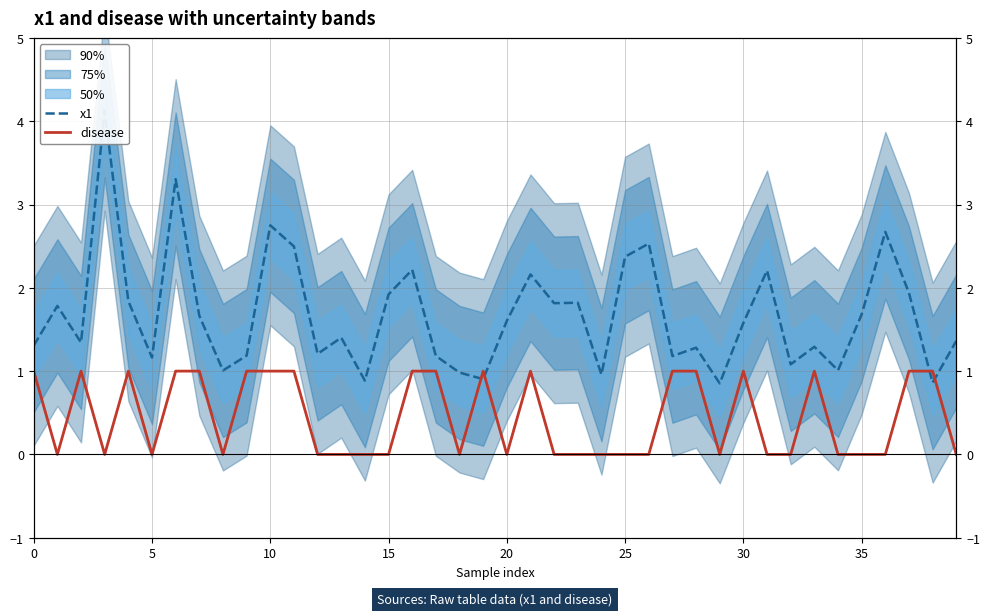

Count the number of data series in this chart.

2